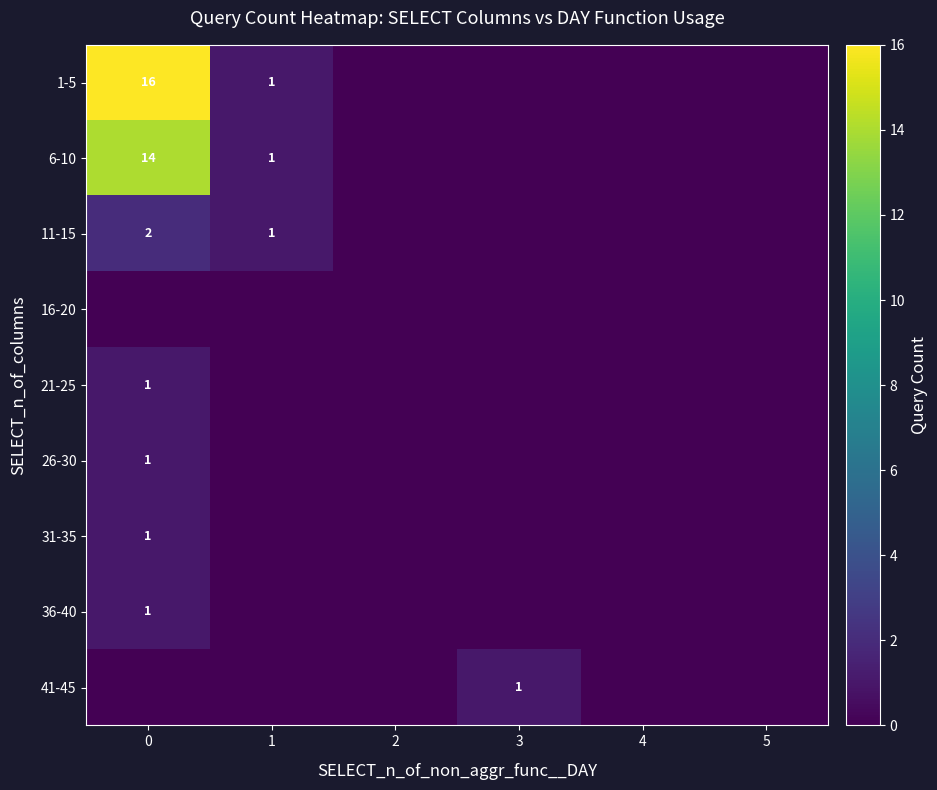

Is it true that 41-45 equals 1 at 3?

True